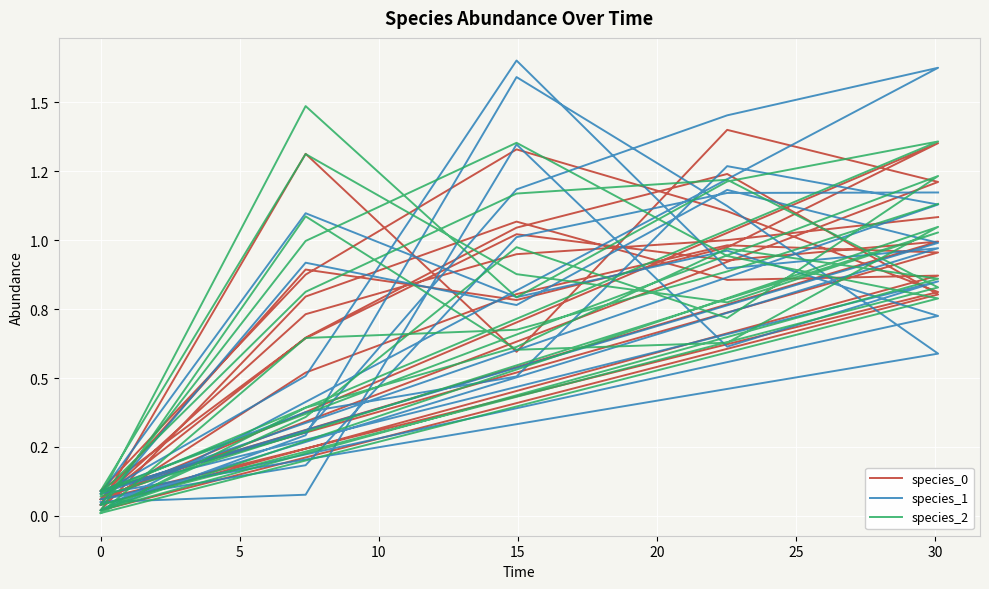

Reading left to right, transcribe all the data shown in this chart.

species_0: 0.0	1.3	0.6	1.4	1.2	0.1	0.6	1.0	1.2	0.8	0.0	0.8	1.1	0.9	0.9	0.0	0.5	0.8	1.0	1.0	0.1	0.6	1.0	0.9	1.0	0.1	0.9	1.3	1.1	0.8	0.1	0.9	0.8	1.0	1.4	0.1	0.7	0.9	1.0	1.1
species_1: 0.1	0.1	1.3	0.6	0.9	0.1	0.3	1.2	1.5	1.6	0.0	0.3	1.6	1.1	0.6	0.1	0.5	1.7	0.9	1.0	0.0	0.9	0.8	1.2	1.0	0.1	0.4	0.5	1.3	1.1	0.1	1.1	0.8	1.0	0.7	0.1	0.2	1.0	1.2	1.2
species_2: 0.0	0.4	0.6	1.0	0.9	0.0	1.1	0.6	0.6	1.0	0.0	0.4	1.0	0.7	1.2	0.1	1.3	0.9	0.8	1.0	0.1	1.5	0.8	1.2	1.4	0.1	0.8	1.2	1.2	0.8	0.0	1.0	1.4	0.9	0.8	0.0	0.6	0.7	0.9	1.1